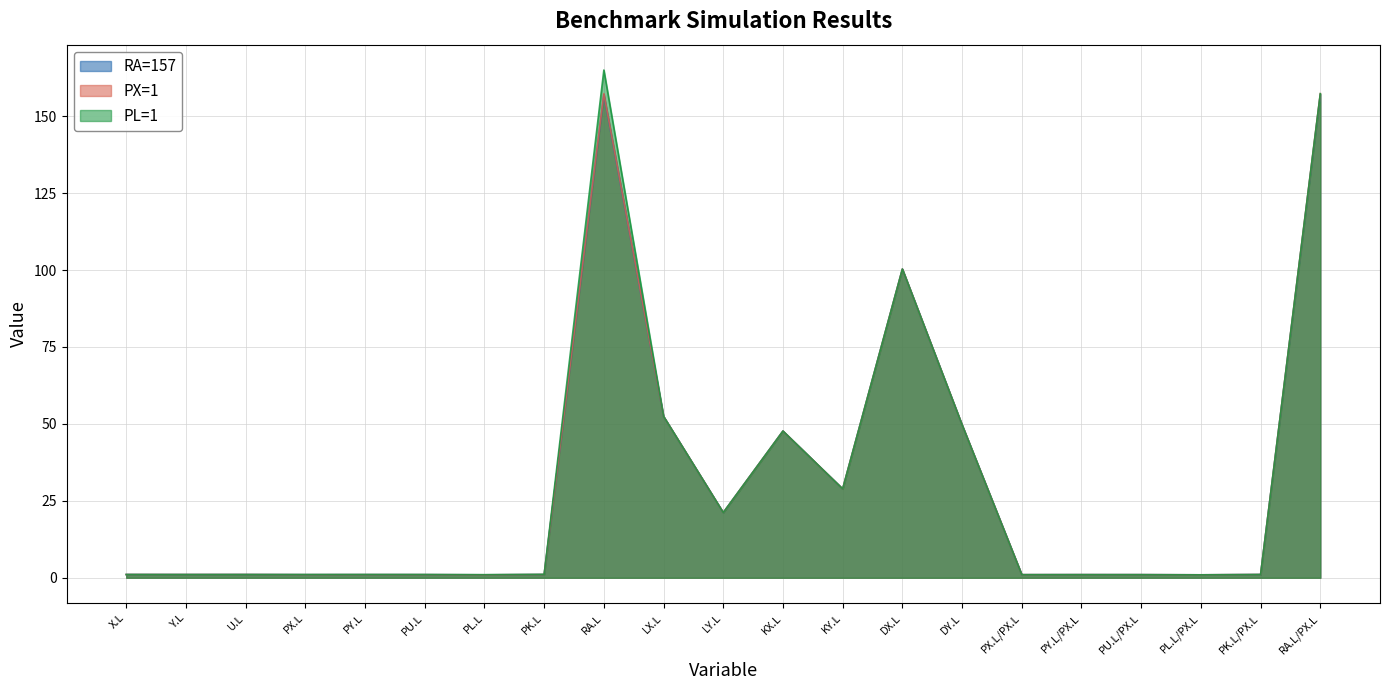

Rank the categories by PX=1 value from lowest to highest.

PL.L, PL.L/PX.L, PX.L, PX.L/PX.L, PU.L, PU.L/PX.L, PY.L, PY.L/PX.L, Y.L, U.L, X.L, PK.L, PK.L/PX.L, LY.L, KY.L, KX.L, DY.L, LX.L, DX.L, RA.L, RA.L/PX.L